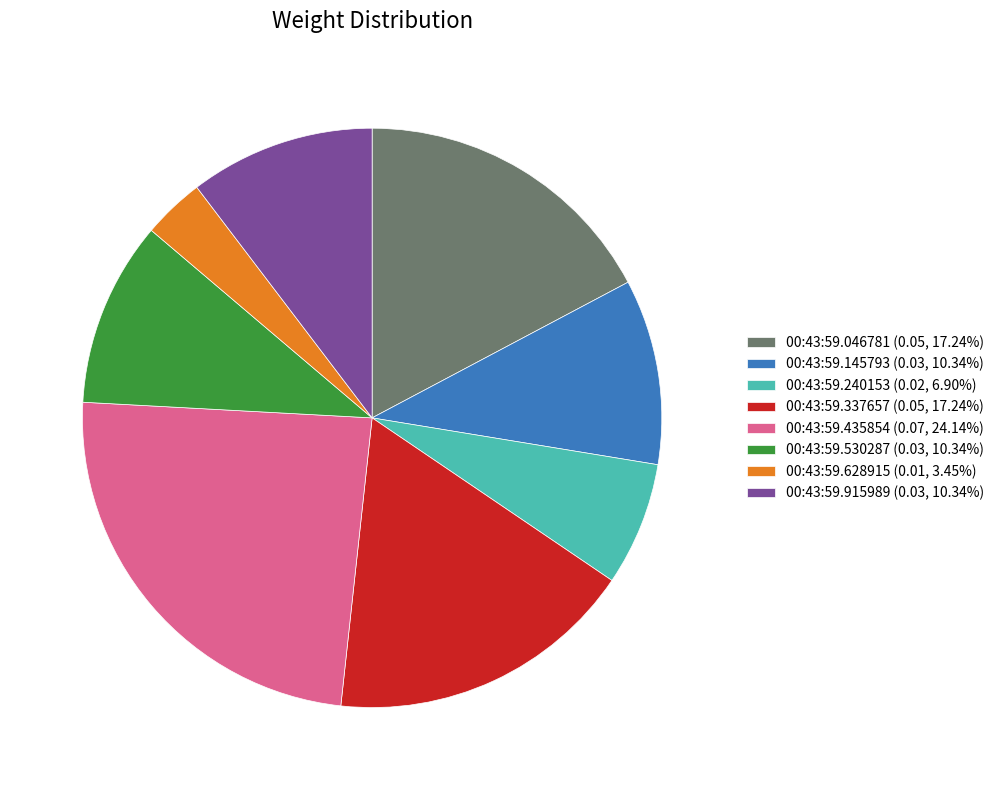

The 00:43:59.530287 slice represents 1% of the pie. True or false?

False